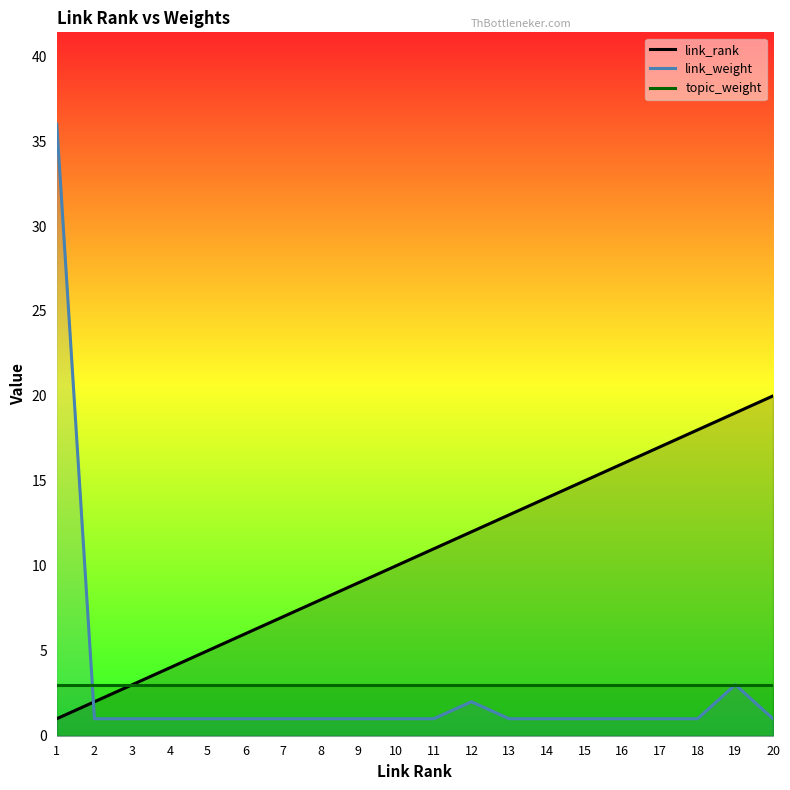

At how many categories does at least one series exceed 7?

14